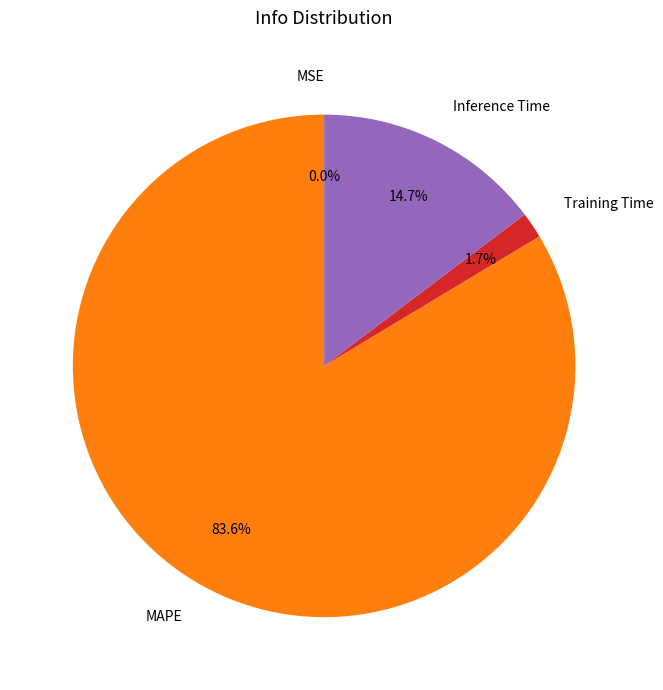

Combined, do MAPE and MSE account for over 50%?

Yes